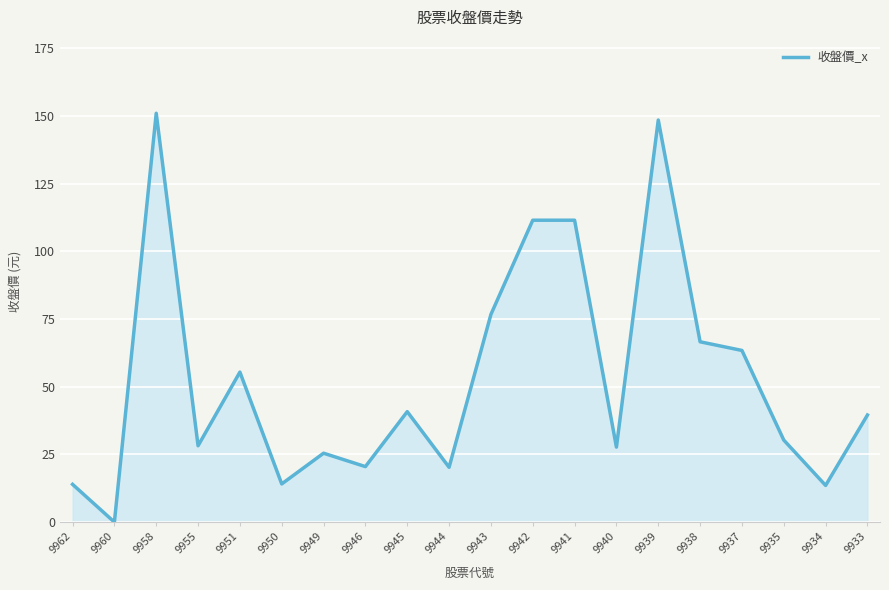

How many lines are shown in the chart?

1